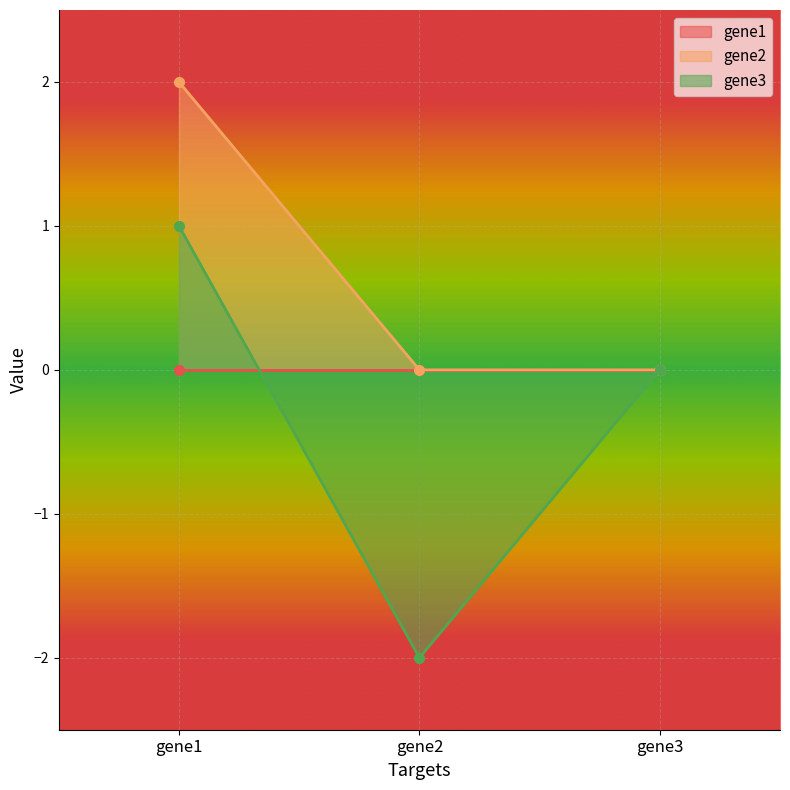

At which label does gene2 reach its peak?

gene1